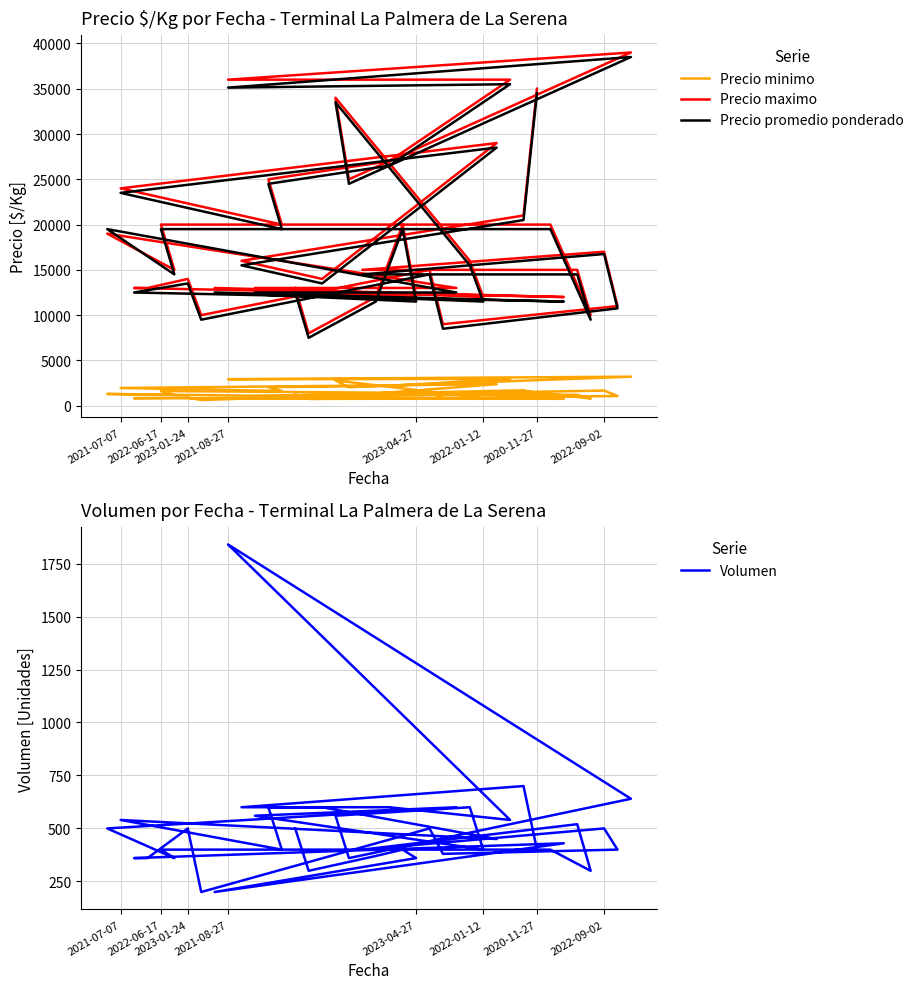

True or false: Precio promedio ponderado has more than 1 points higher than both neighbors.

True